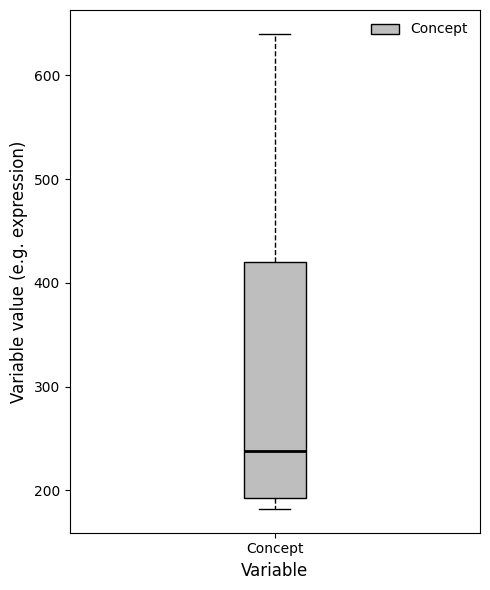

Where does the upper whisker of the box for Concept end on the y-axis? The values are not printed on the chart, so give them approximately, as read against the axis.

640